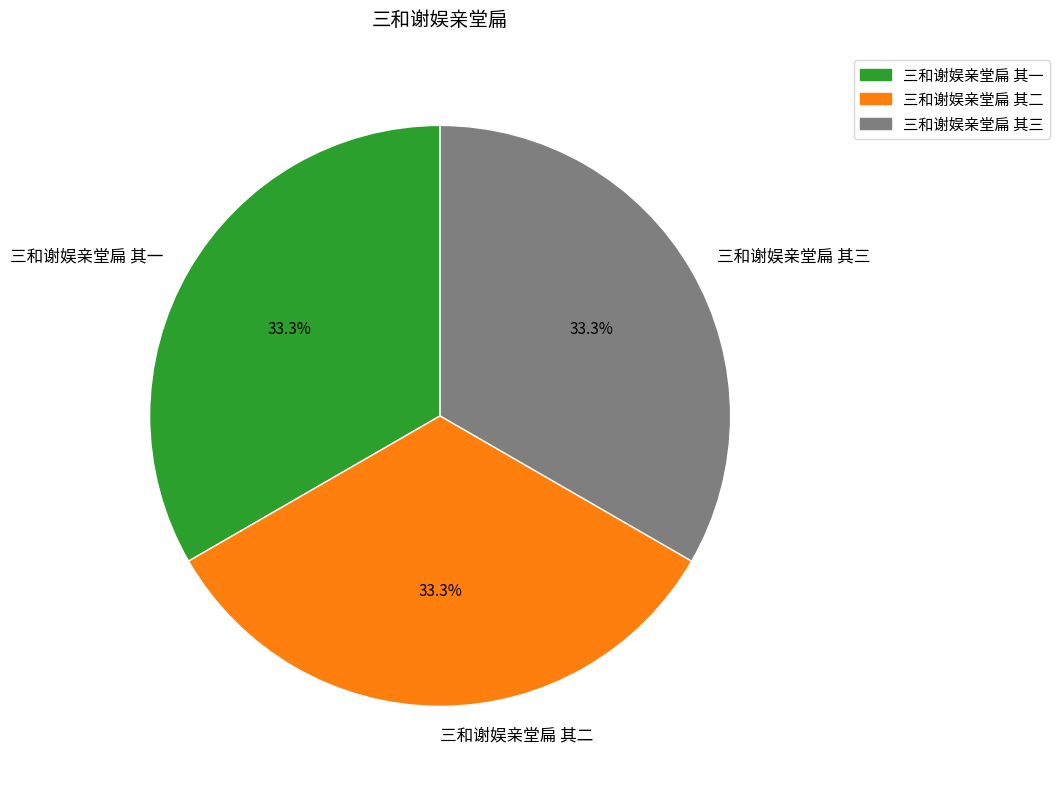

What is the ratio of the value at 三和谢娱亲堂扁 其三 to the value at 三和谢娱亲堂扁 其二?

1.0